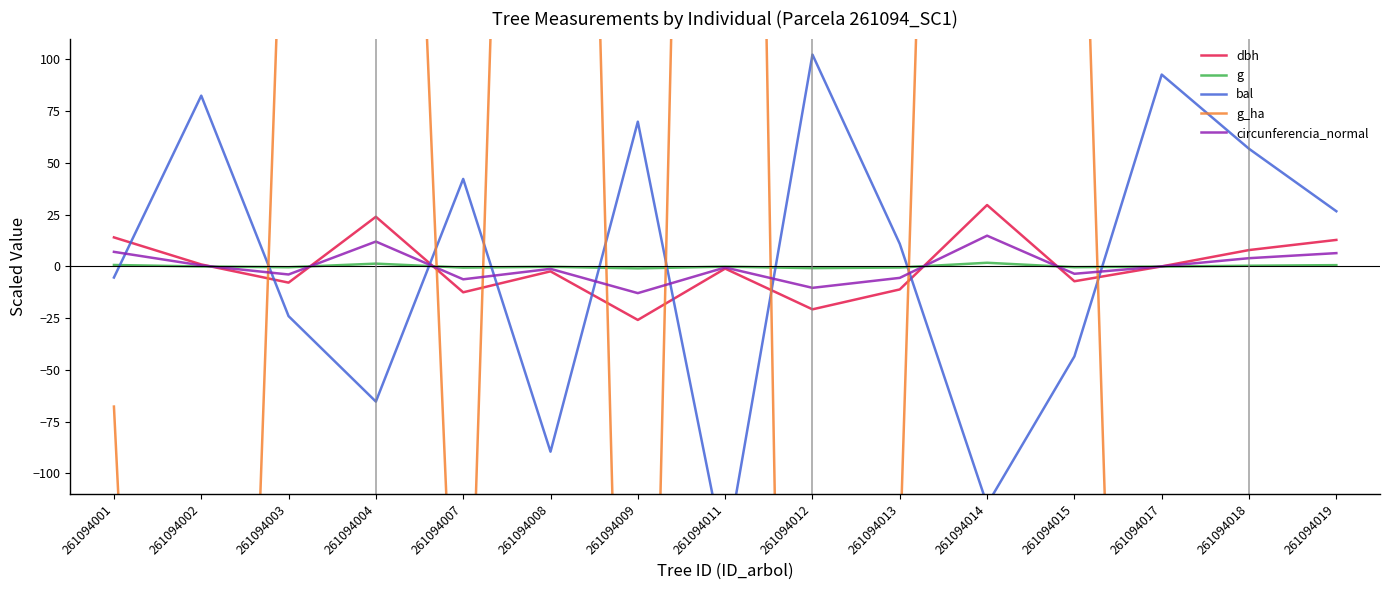

Reading left to right, transcribe all the data shown in this chart.

dbh: 261094001=14.0	261094002=0.9	261094003=-7.9	261094004=23.9	261094007=-12.5	261094008=-2.4	261094009=-25.9	261094011=-1.1	261094012=-20.8	261094013=-11.2	261094014=29.6	261094015=-7.2	261094017=-0.0	261094018=7.9	261094019=12.8
g: 261094001=0.6	261094002=-0.1	261094003=-0.5	261094004=1.3	261094007=-0.6	261094008=-0.2	261094009=-1.0	261094011=-0.2	261094012=-0.9	261094013=-0.6	261094014=1.7	261094015=-0.4	261094017=-0.1	261094018=0.3	261094019=0.6
bal: 261094001=-5.4	261094002=82.4	261094003=-24.1	261094004=-65.3	261094007=42.2	261094008=-89.5	261094009=69.9	261094011=-140.7	261094012=102.3	261094013=10.9	261094014=-115.1	261094015=-43.5	261094017=92.6	261094018=56.8	261094019=26.6
g_ha: 261094001=-67.7	261094002=-920.5	261094003=277.0	261094004=694.3	261094007=-303.6	261094008=1020.9	261094009=-575.8	261094011=1220.5	261094012=-1120.1	261094013=-140.3	261094014=1202.4	261094015=349.6	261094017=-975.0	261094018=-503.2	261094019=-158.5
circunferencia_normal: 261094001=7.0	261094002=0.5	261094003=-3.9	261094004=12.0	261094007=-6.3	261094008=-1.2	261094009=-12.9	261094011=-0.5	261094012=-10.4	261094013=-5.6	261094014=14.8	261094015=-3.6	261094017=-0.0	261094018=3.9	261094019=6.4